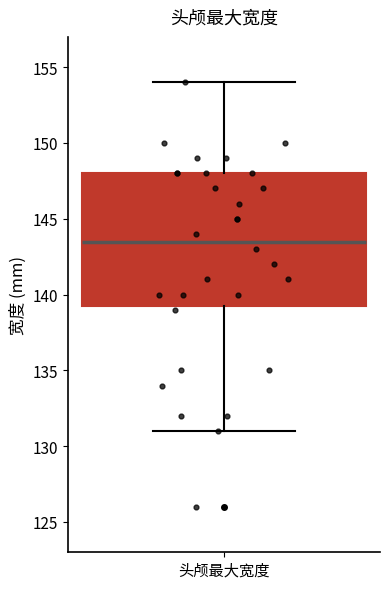

Transcribe this box plot: give where the median line is, the range the box spans, and where the two whiskers end, as read against the y-axis. The values are not printed on the chart, so give them approximately, as read against the axis.

median 143.5, box 139.5 to 148.0, whiskers 131.0 to 154.0